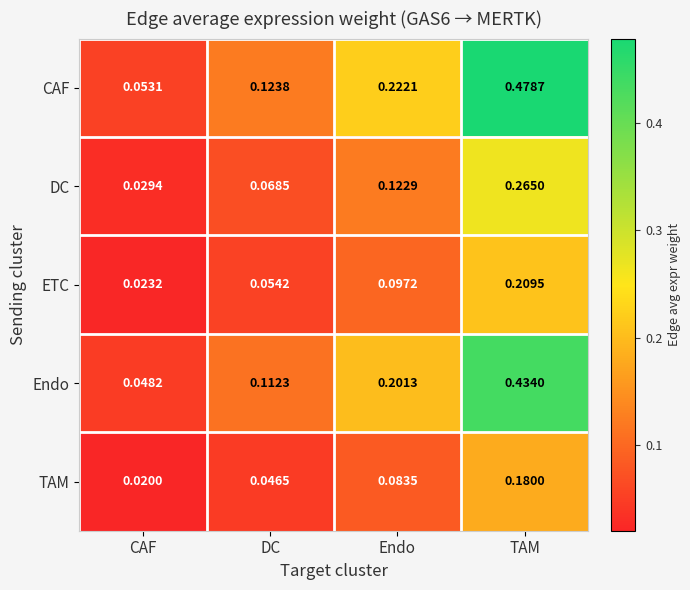

Where is ETC nearest to the value 0?

CAF